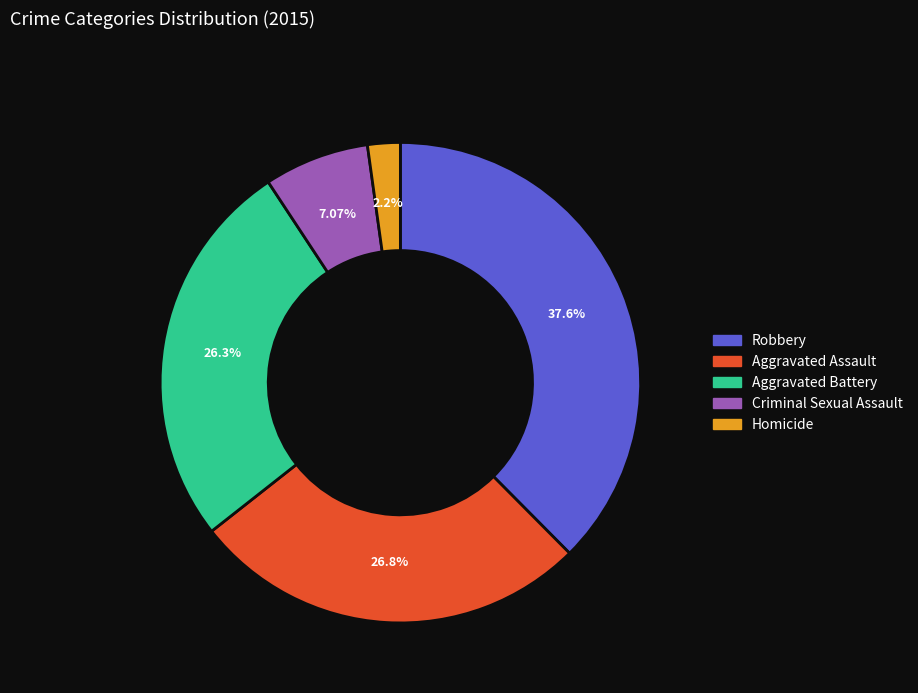

Approximately how many times larger is the value at Robbery compared to Aggravated Battery?

1.4